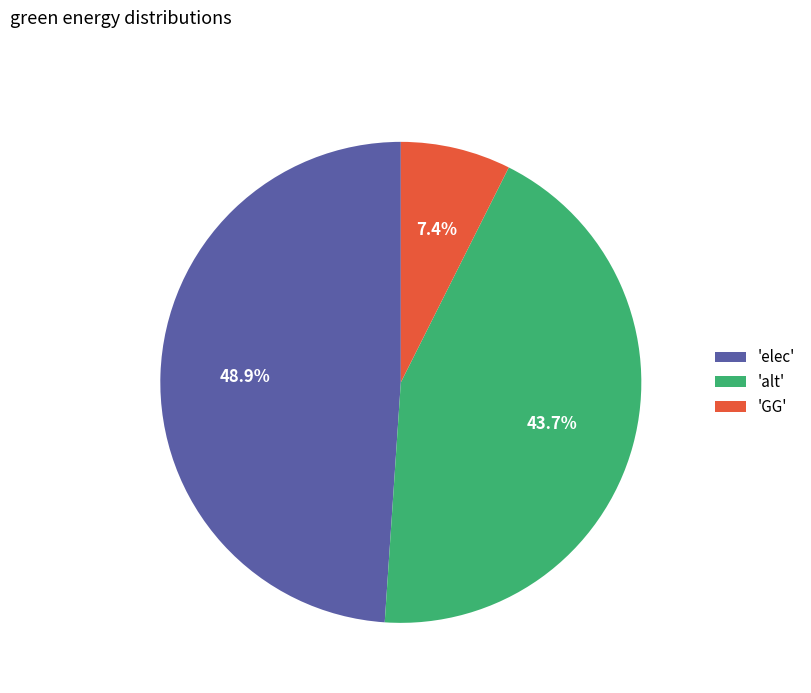

Does any single category account for the majority?

No